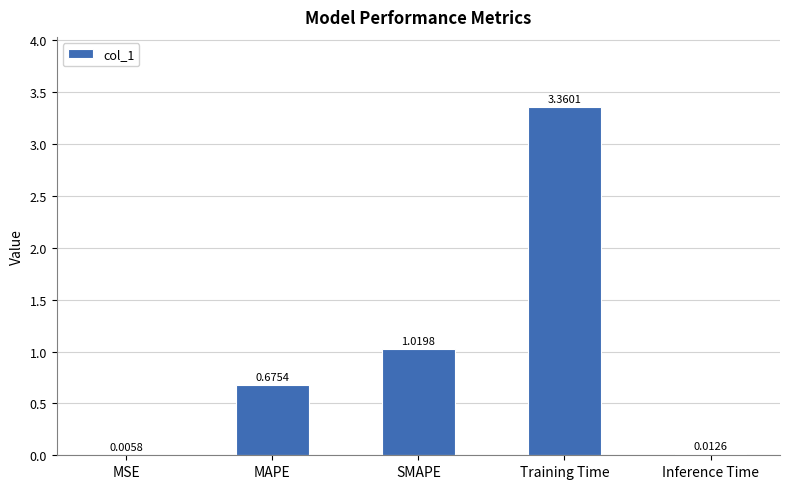

Is it true that the value at MAPE is 1.0?

False